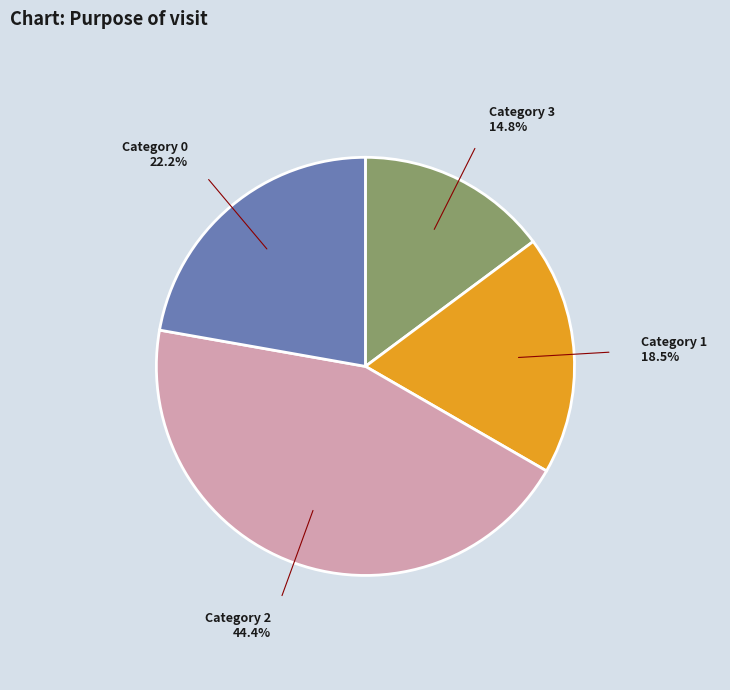

To the nearest percent, what is the average slice percentage?

25%